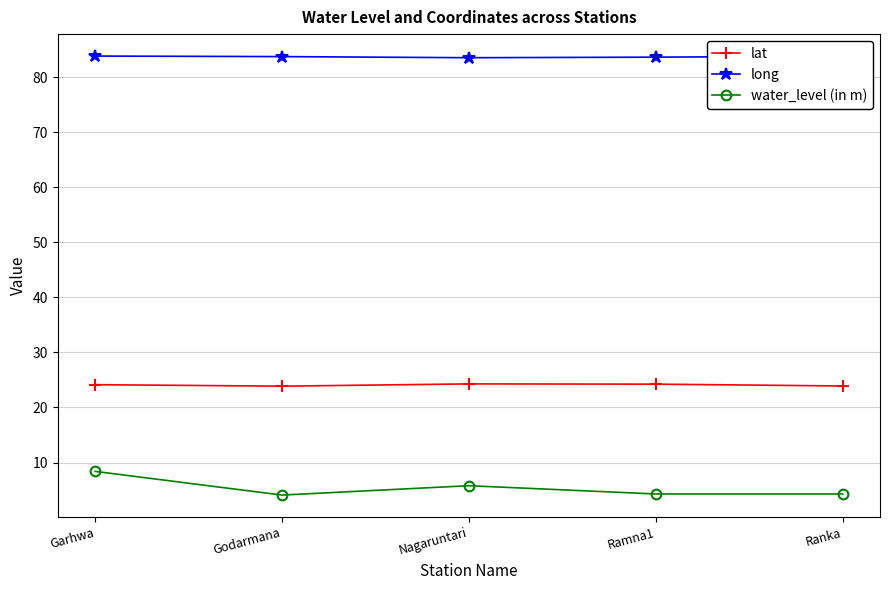

Is it true that lat equals 24.3 at Nagaruntari?

True